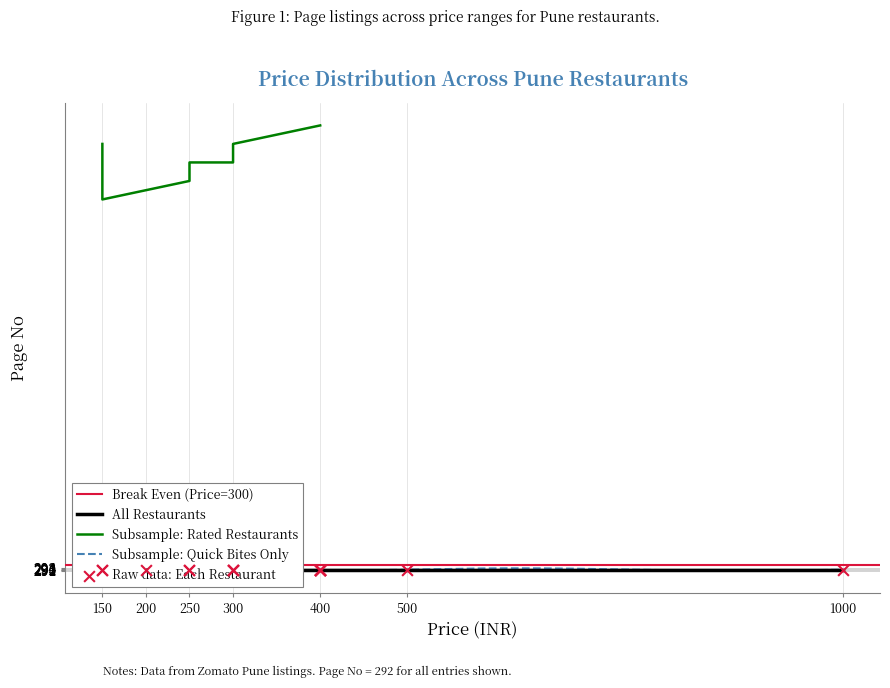

Is the value of Price at The Spicin greater than the value of Page No at Burrraah?

No